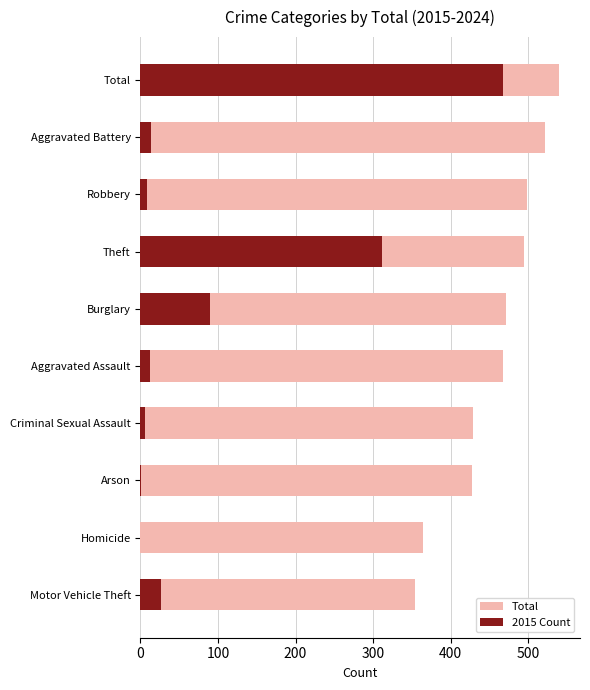

What is the sum of all 2015 Count values?

936